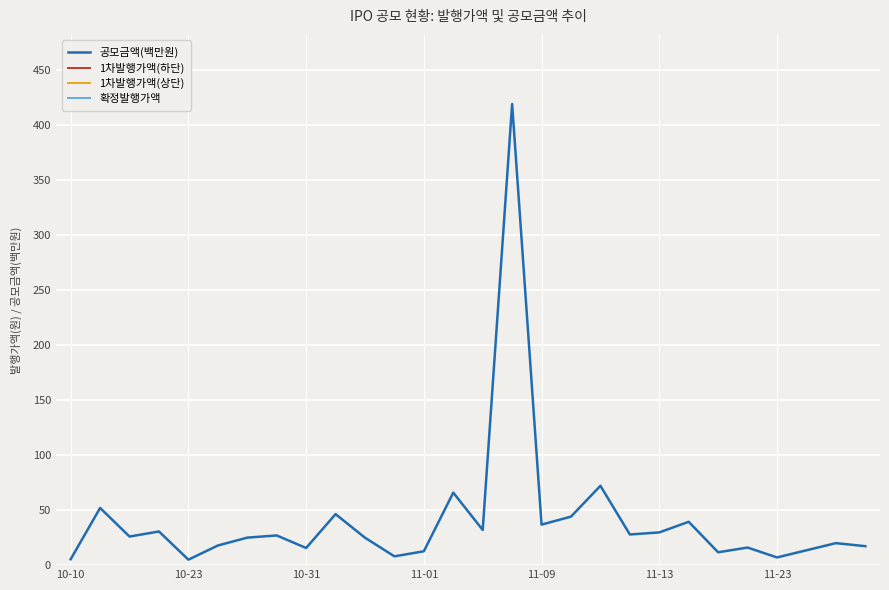

How many interior local peaks does the 확정발행가액 series have?

9